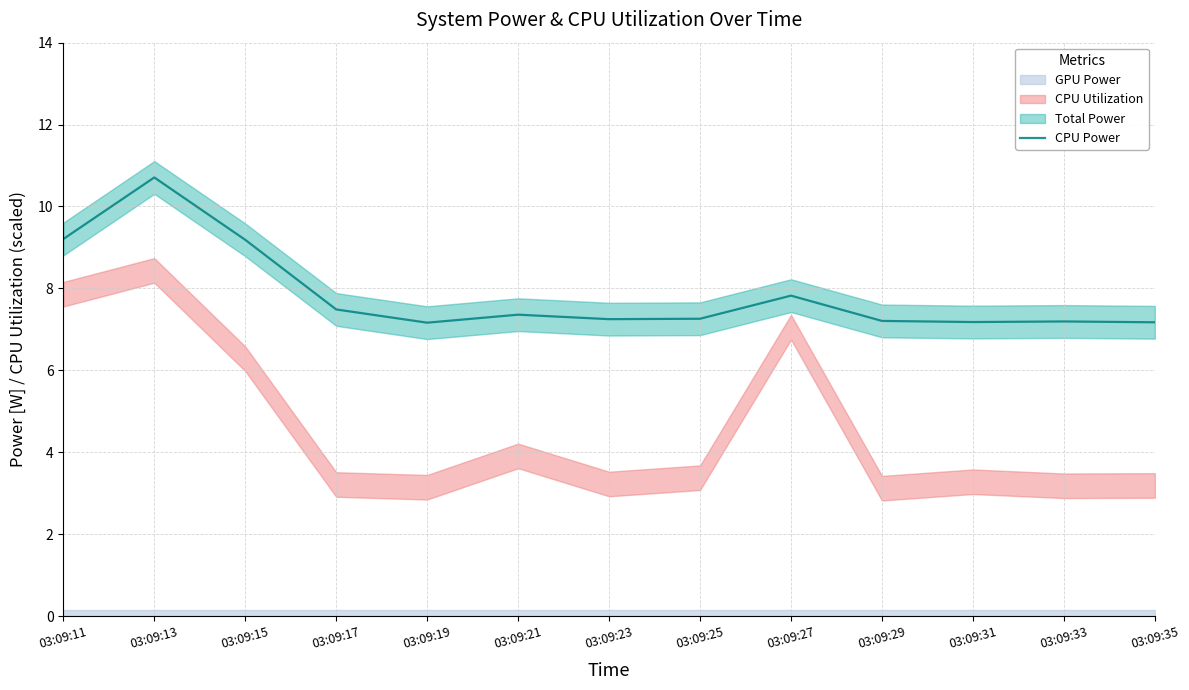

True or false: the data shows 9.2 at 03:09:15.

True